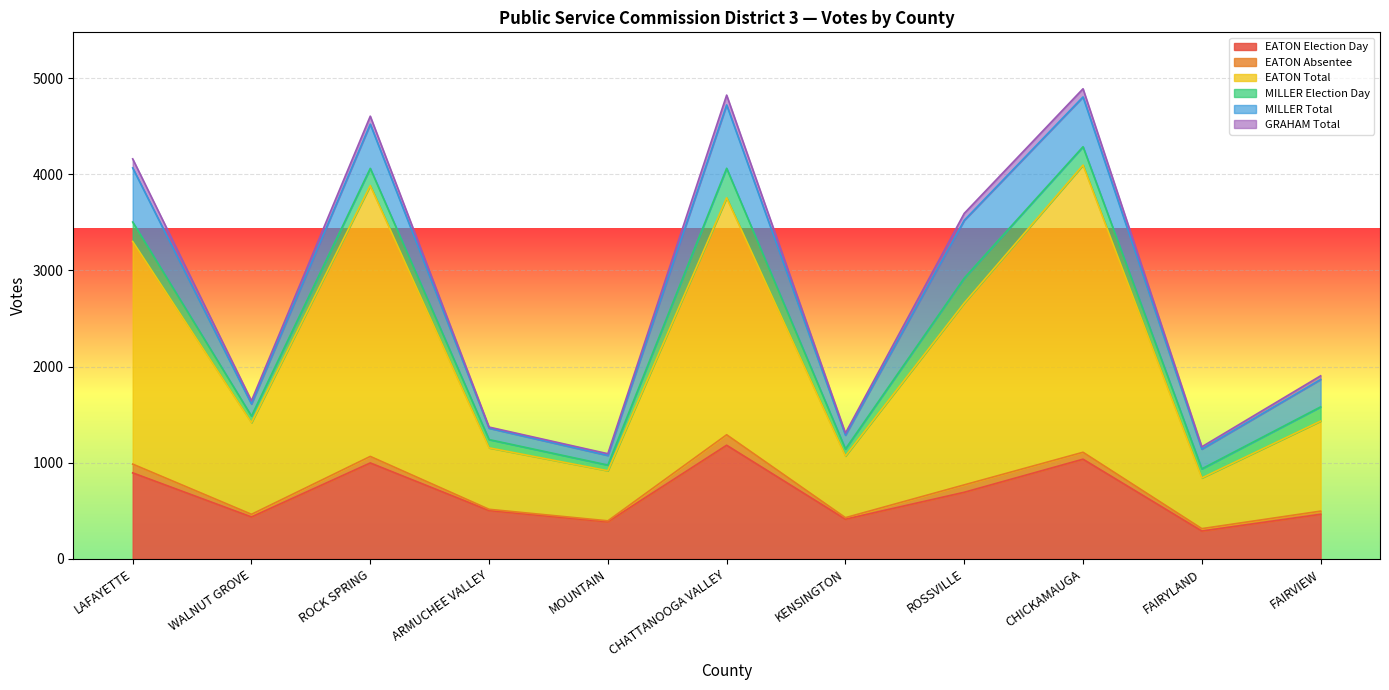

True or false: EATON Total and GRAHAM Total cross at least once.

False